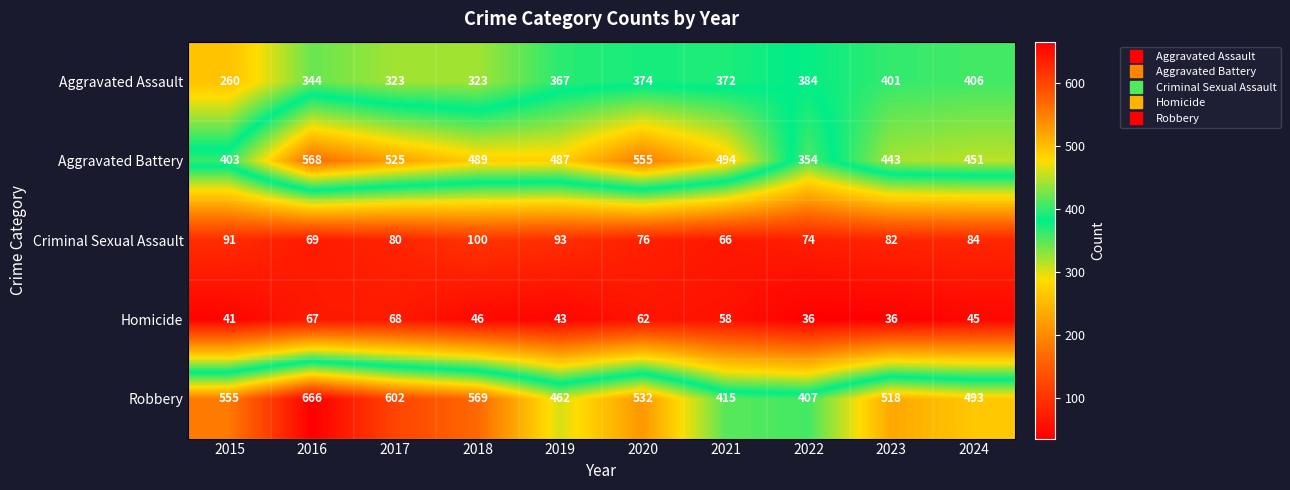

What is the highest value of the Robbery series?

666